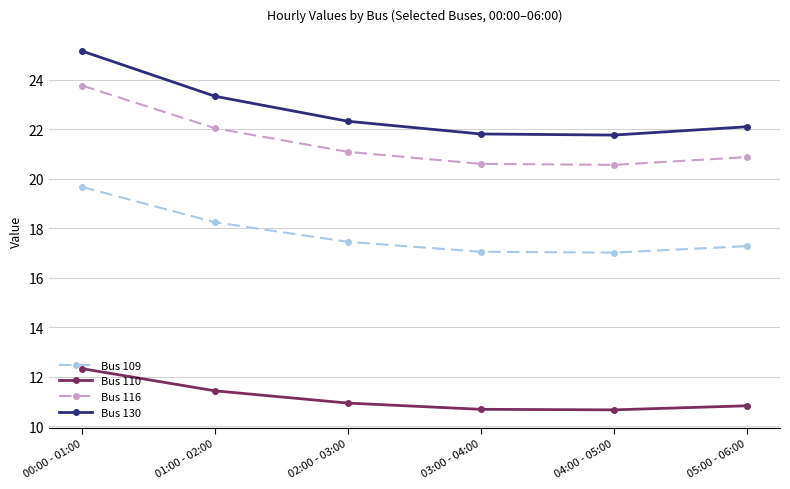

True or false: Bus 110 and Bus 130 intersect in this chart.

False